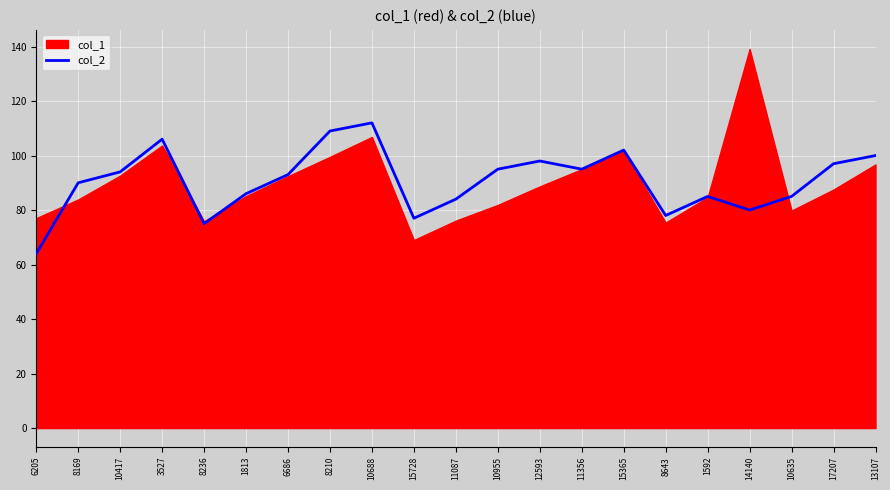

At which label does col_2 reach its minimum?

6205